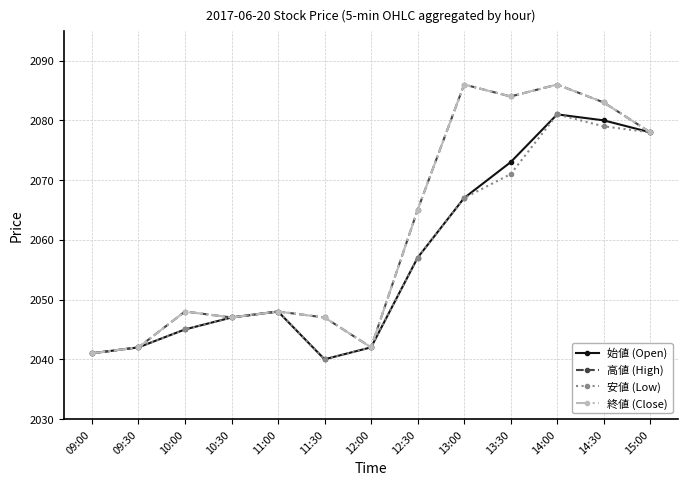

Does the chart have visible grid lines?

Yes